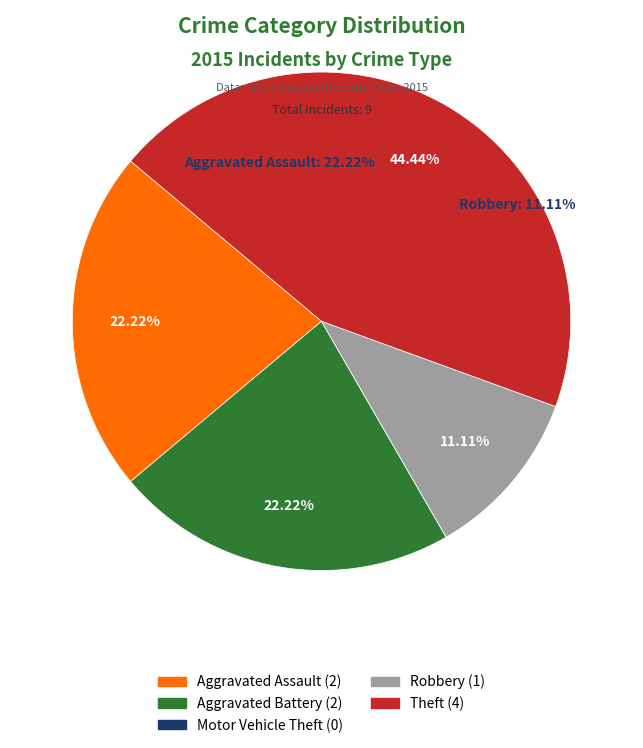

Which category has the smallest portion of the pie?

Motor Vehicle Theft